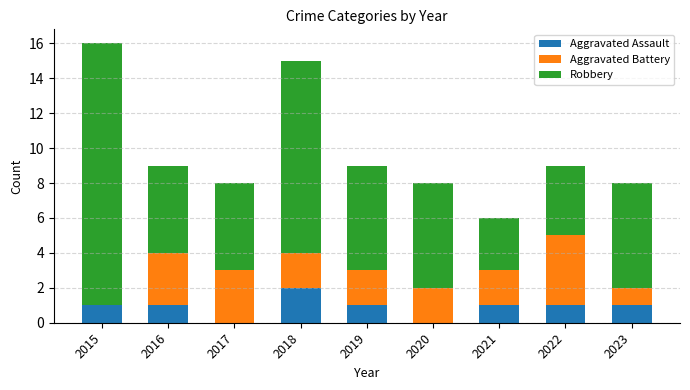

How many series are shown in this chart?

3